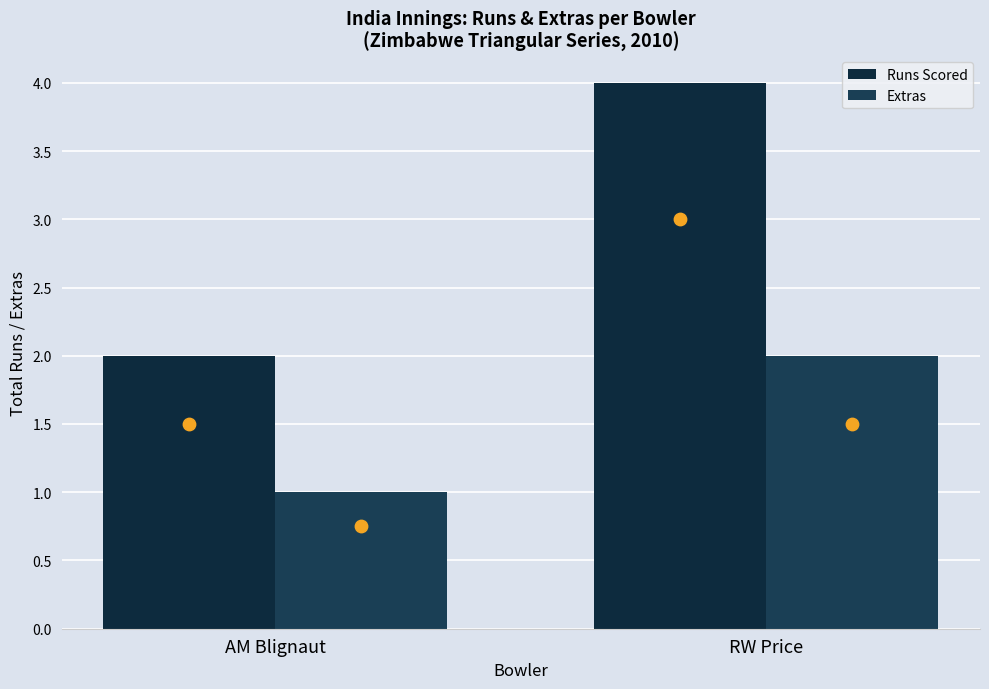

Is the value of Runs Scored at AM Blignaut greater than the value of Extras at AM Blignaut?

Yes